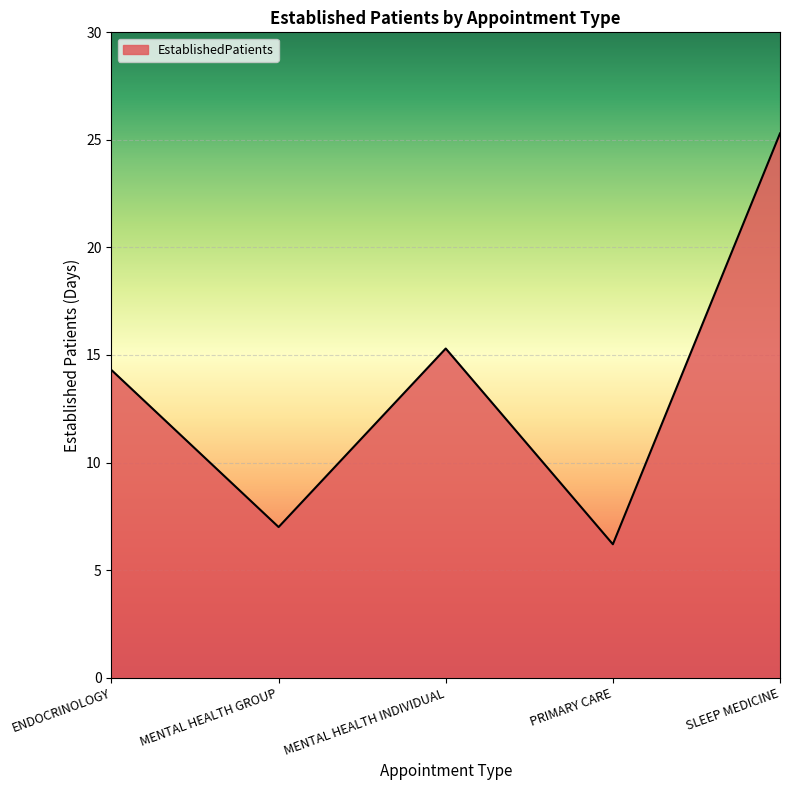

True or false: there are more than 0 points higher than both neighbors.

True